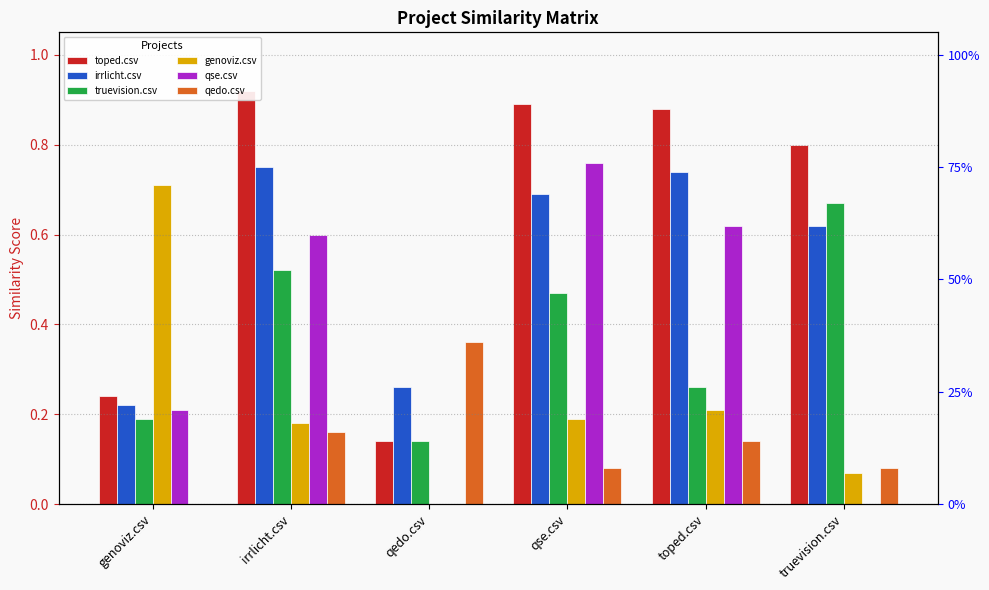

Rank the series at qse.csv from lowest to highest value.

qedo.csv, genoviz.csv, truevision.csv, irrlicht.csv, qse.csv, toped.csv